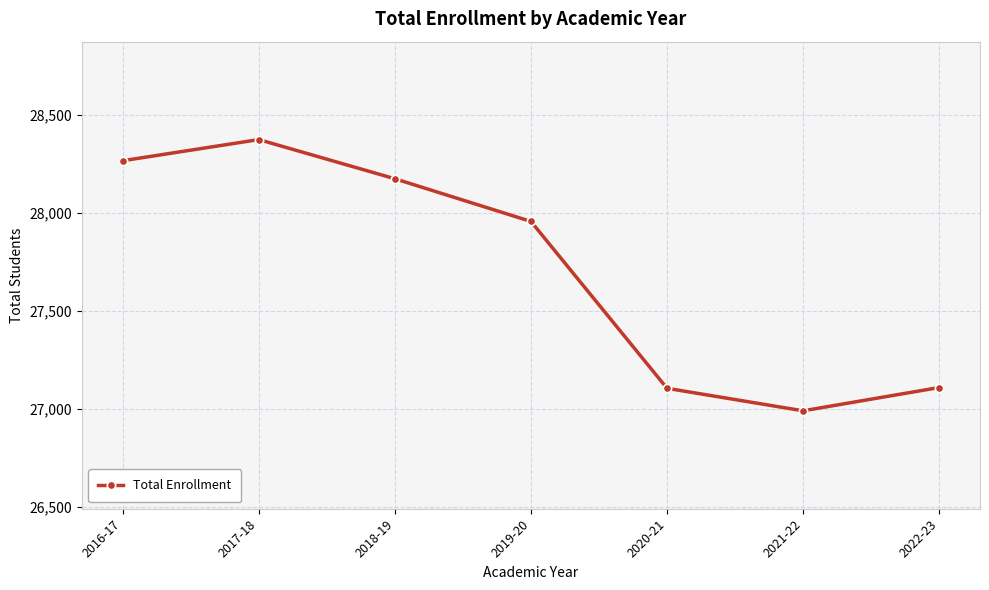

Which category has the lowest value across all series?

2021-22